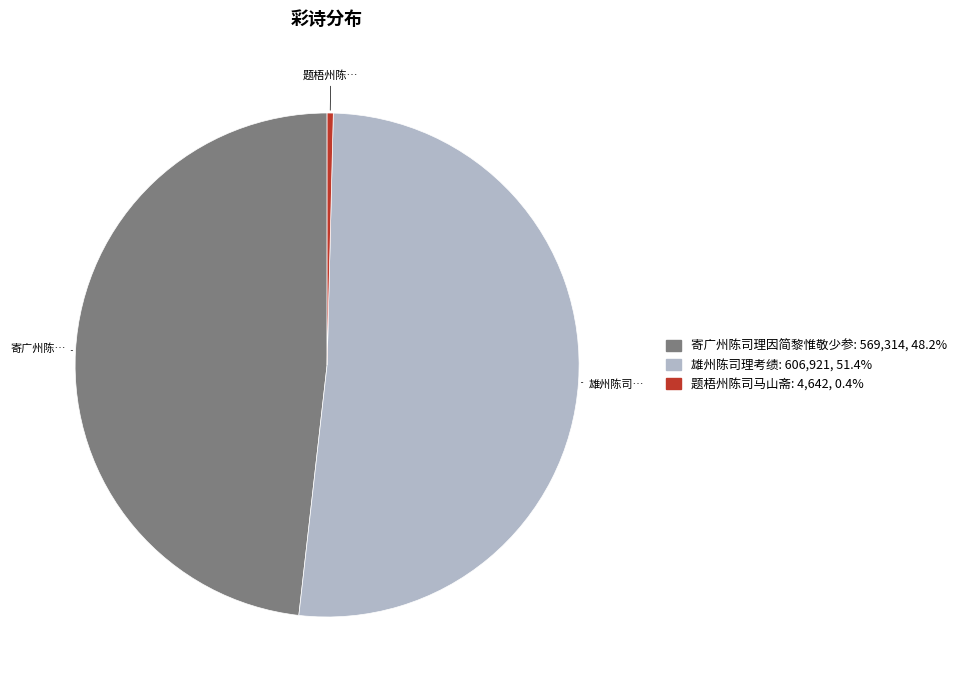

What is the smallest slice in the pie chart?

题梧州陈司马山斋